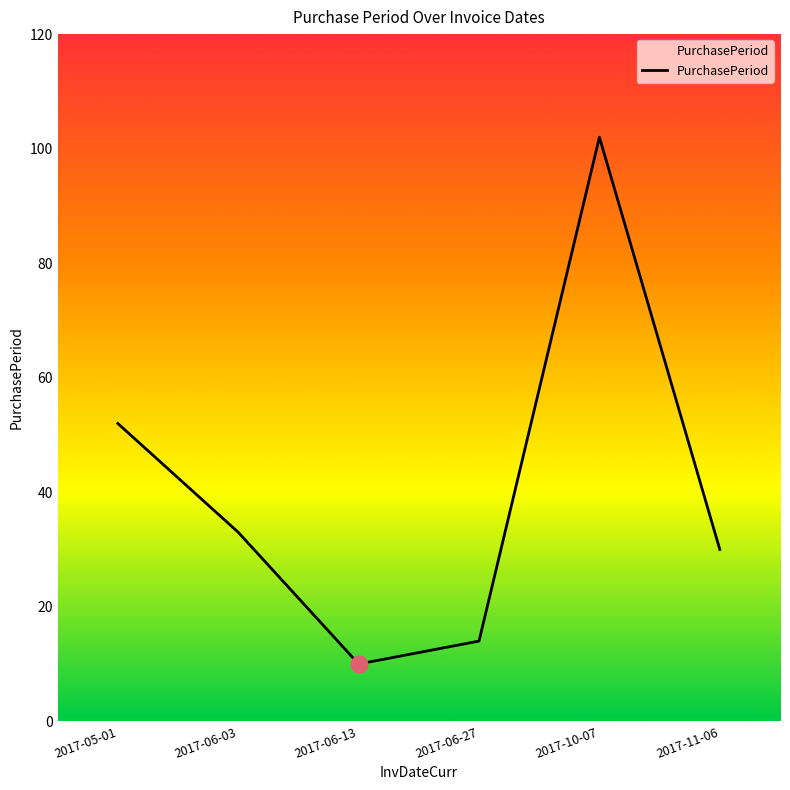

Read the value at 2017-11-06, to the nearest 10.

30